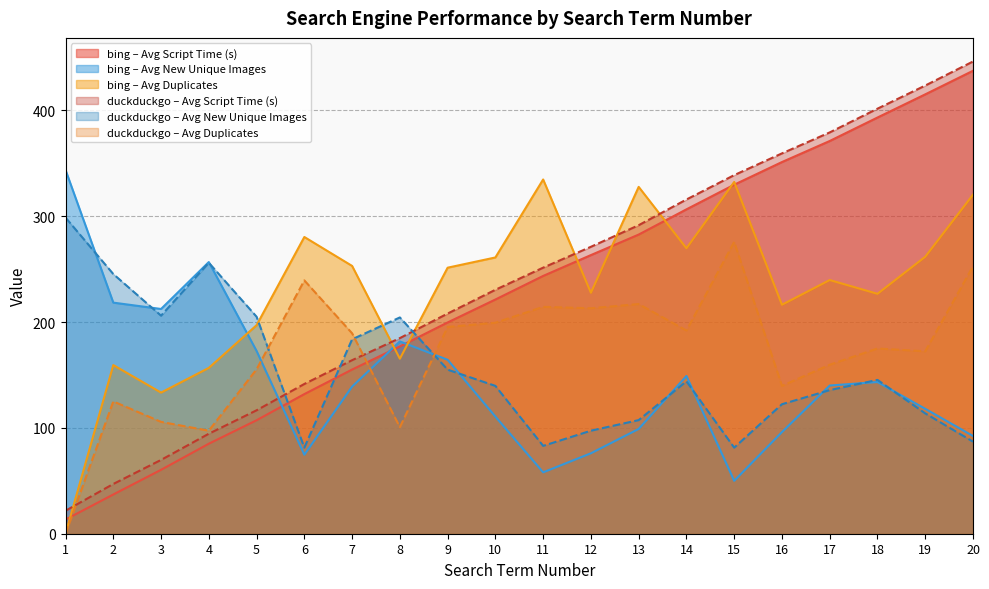

Which series ends up on top after the final intersection of duckduckgo_script_time and bing_duplicates?

duckduckgo_script_time